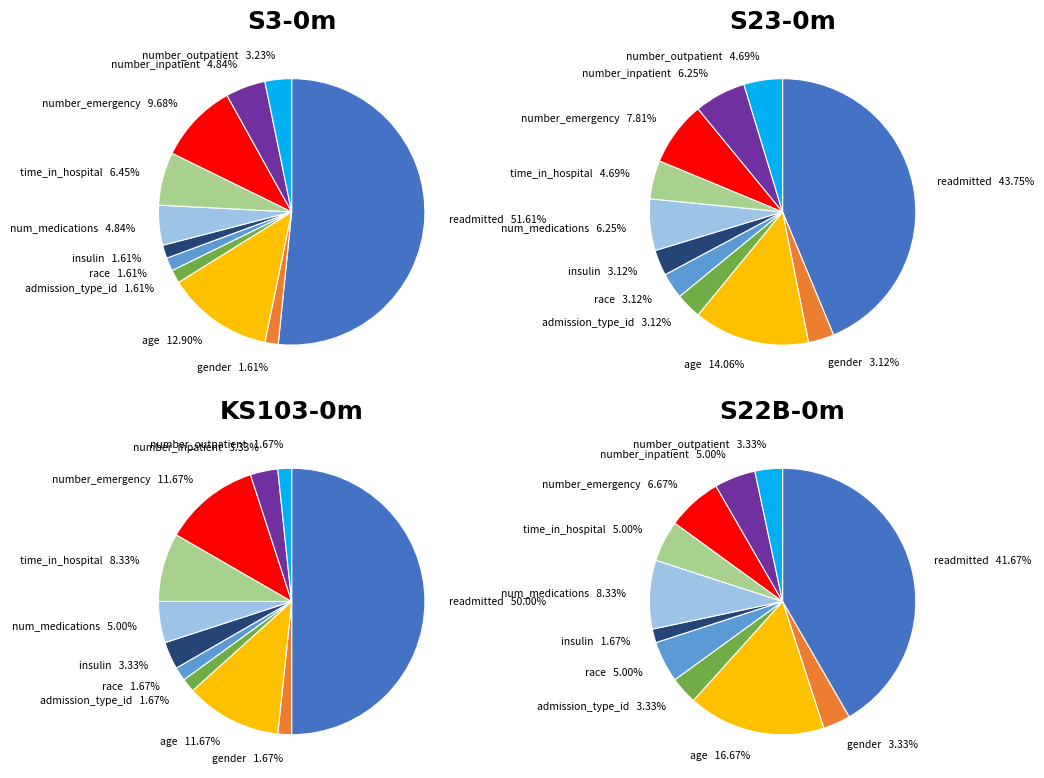

Combined, do number_emergency and readmitted account for over 50%?

Yes